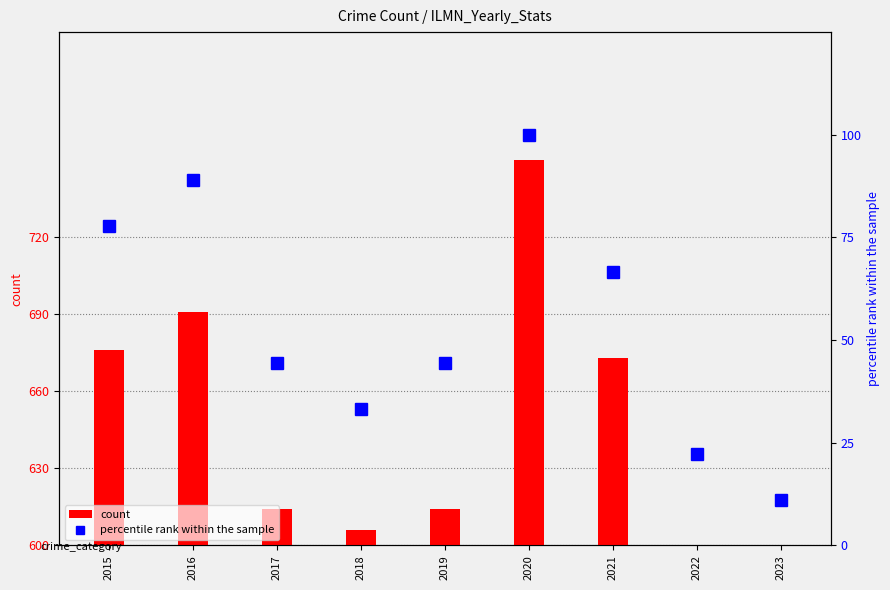

Between 2016 and 2023, which series saw the biggest shift?

count